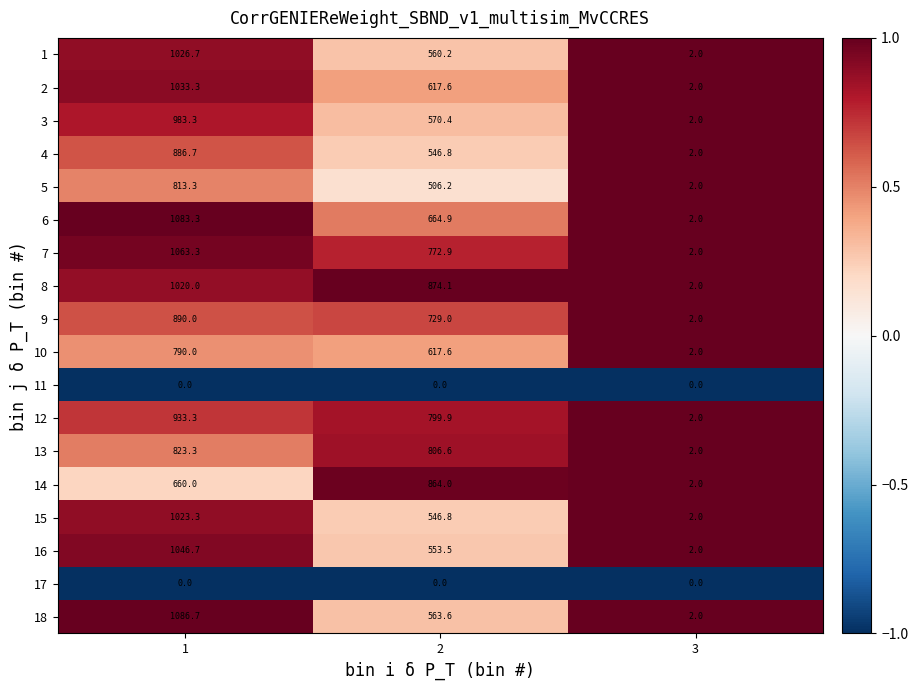

What is the total value across all series at 1?

15163.2